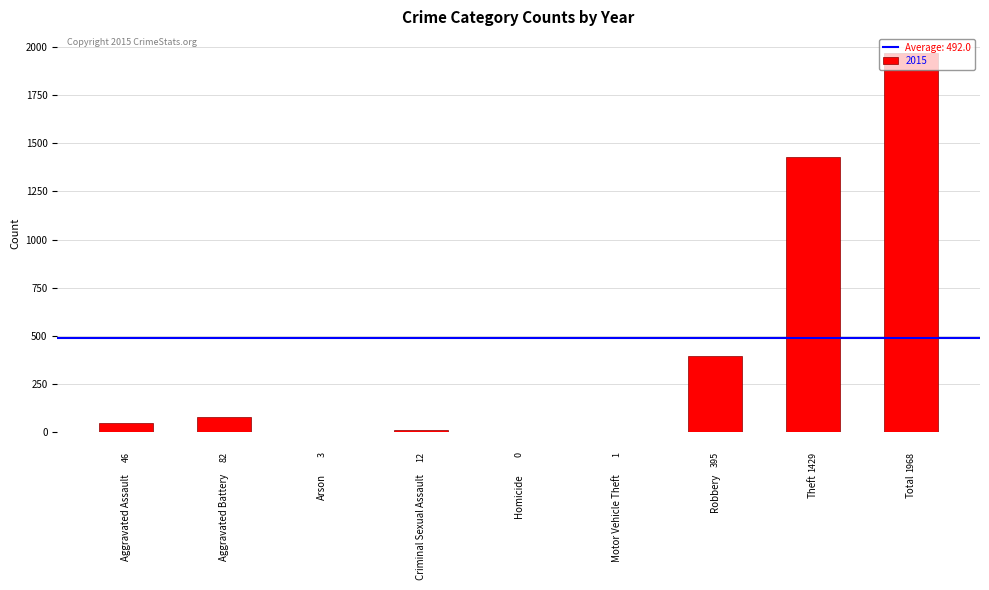

Where is the data nearest to the value 984?

Theft